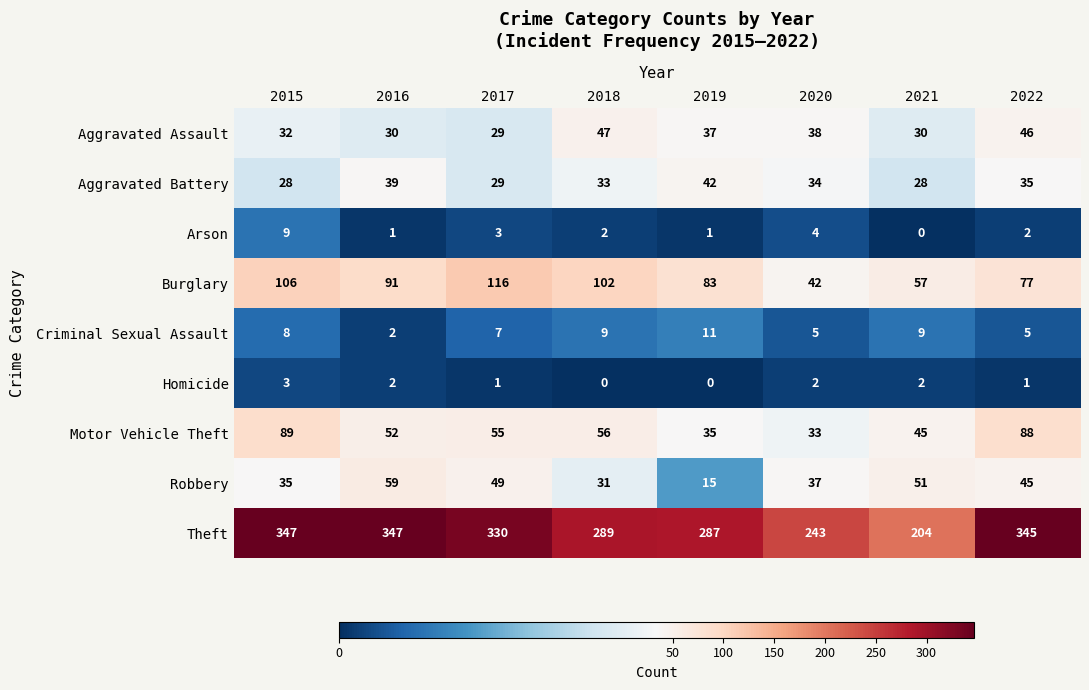

What is the maximum value for Burglary?

116